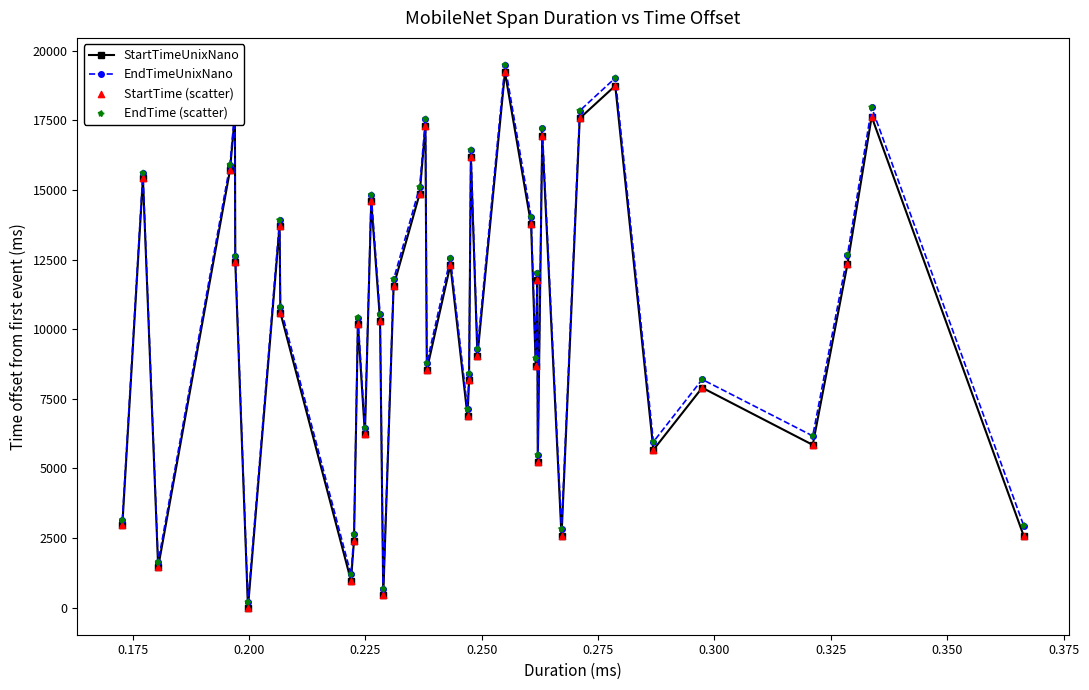

Which series has the widest spread of values?

EndTimeUnixNano